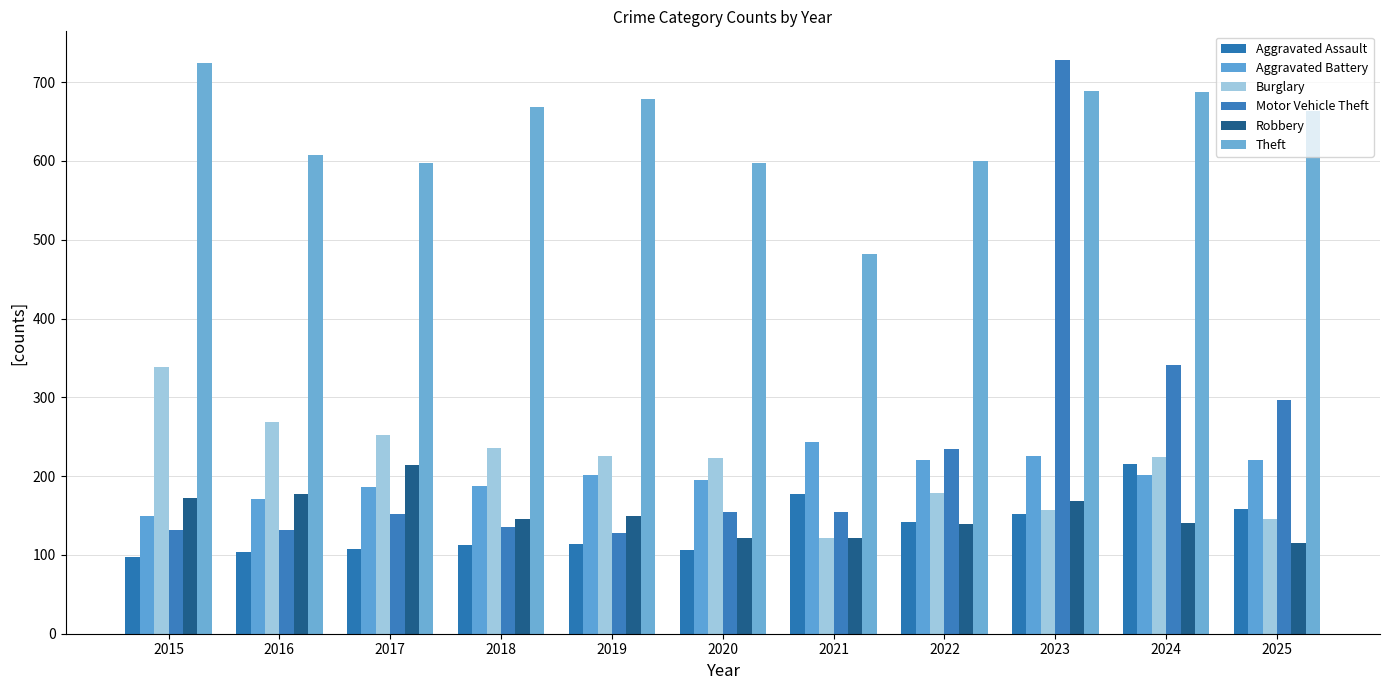

What is the total value across all series at 2024?

1811